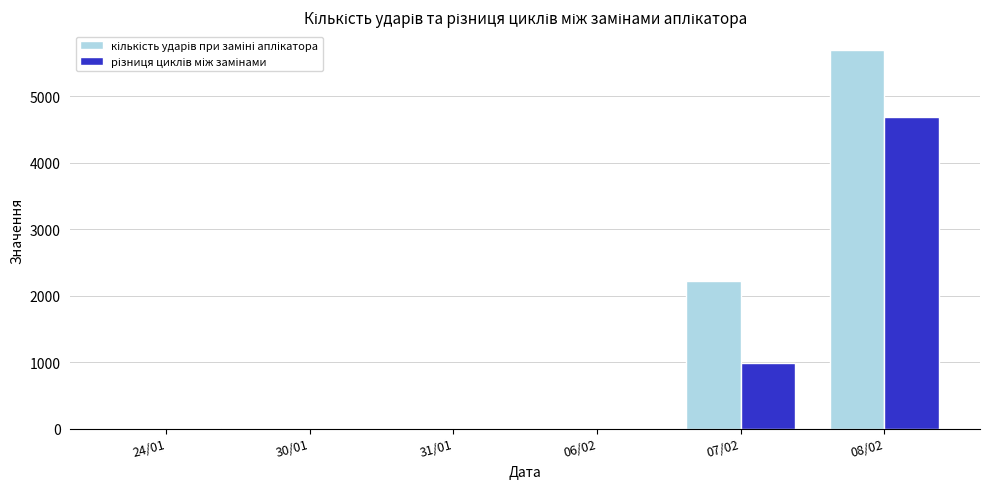

At which category is the sum across all series the highest?

08/02